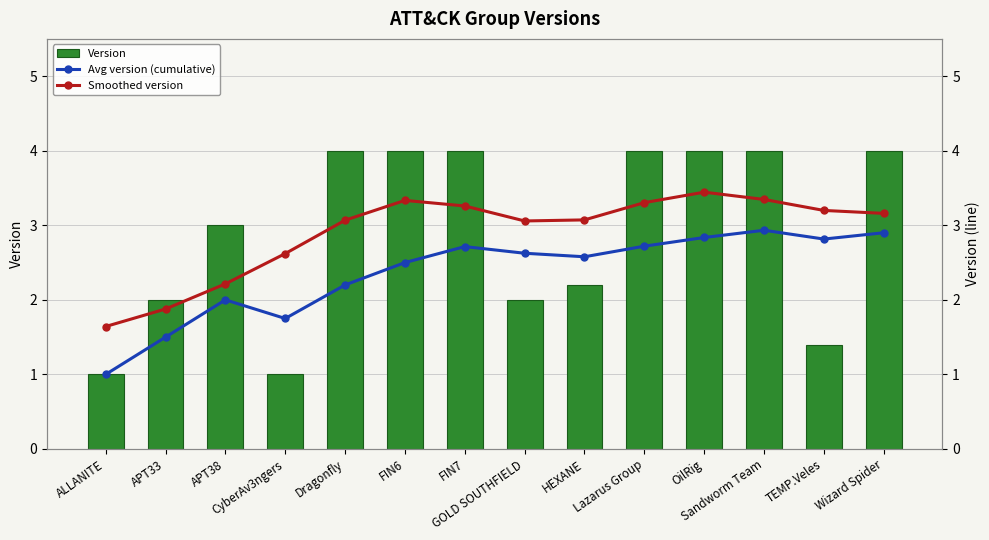

The Smoothed version series shows 1.3 at TEMP.Veles. True or false?

False